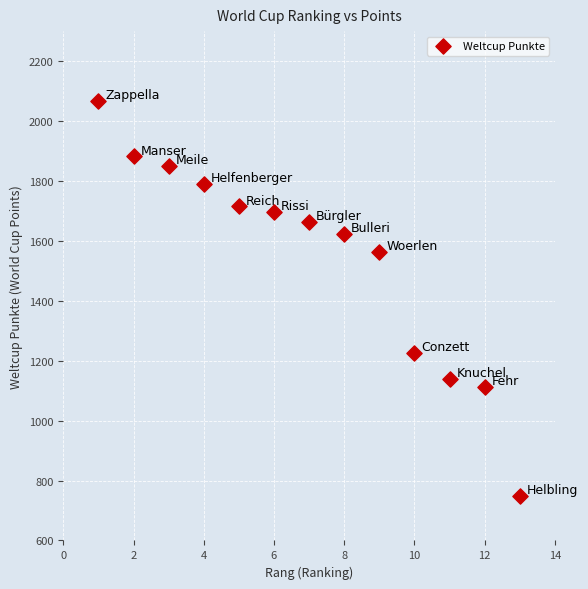

What is the range of Y values (max minus min)?

1318